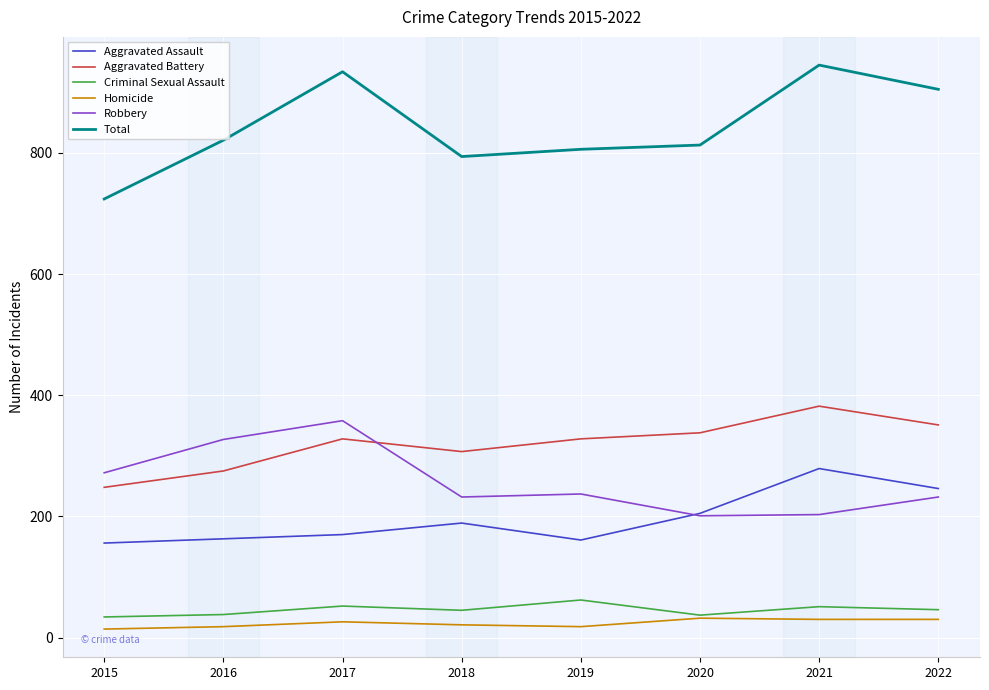

Is the value of Aggravated Assault at 2019 greater than the value of Total at 2020?

No